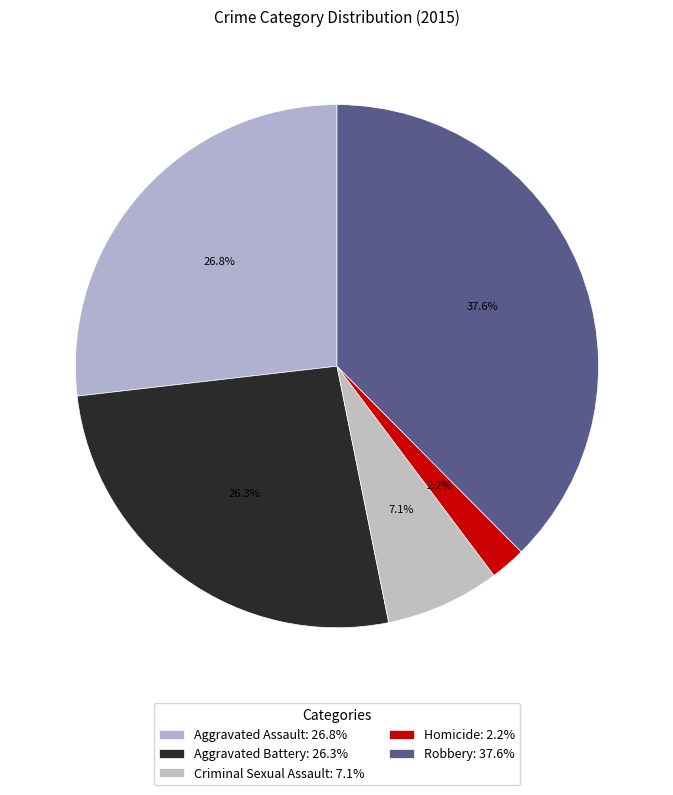

To the nearest percent, what percentage of the pie is Criminal Sexual Assault?

7%